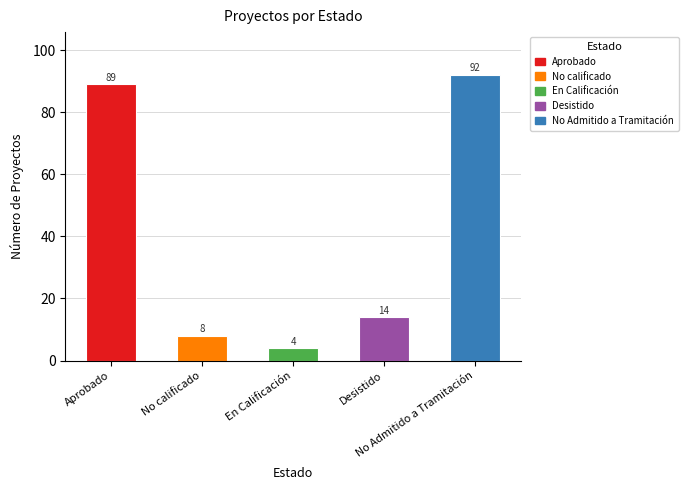

Rank the categories by value from highest to lowest.

No Admitido a Tramitación, Aprobado, Desistido, No calificado, En Calificación